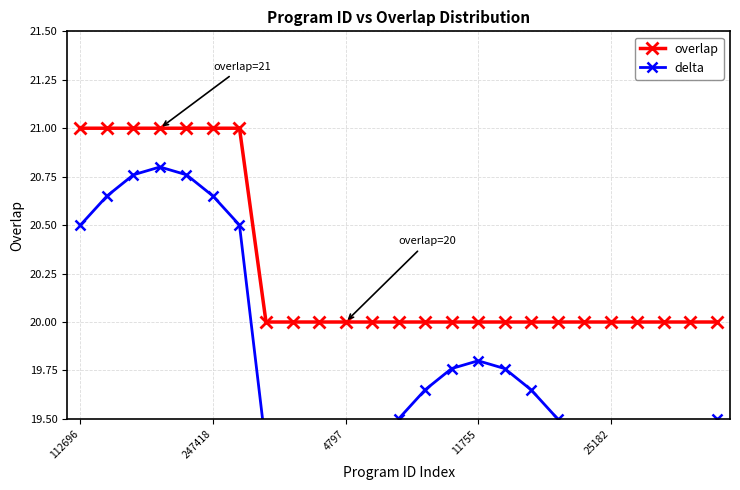

True or false: overlap has a value of 20 at 4797.

True